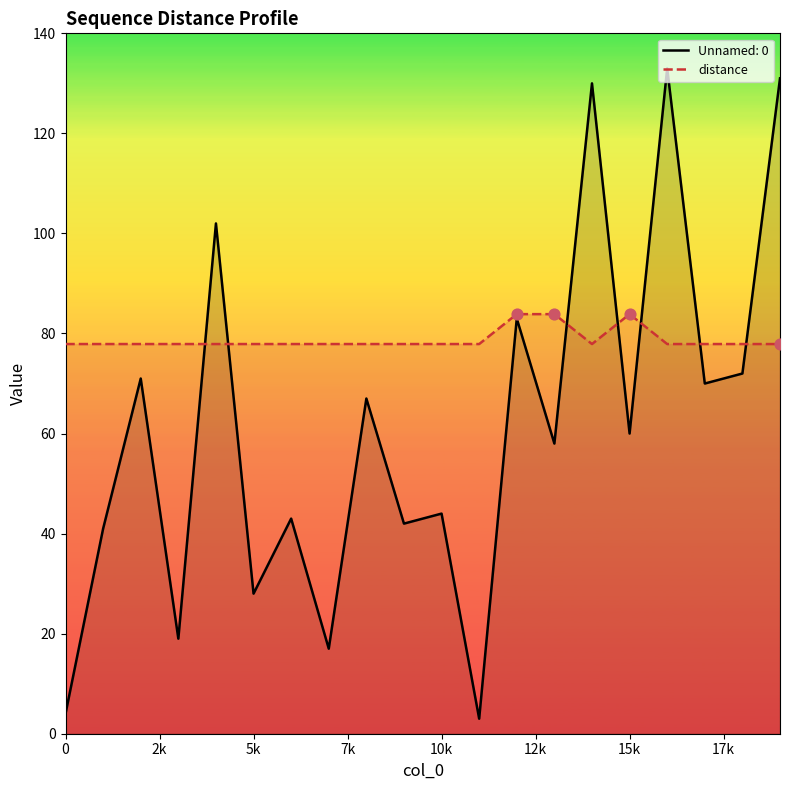

What is the total value across all series at 10k?

121.9